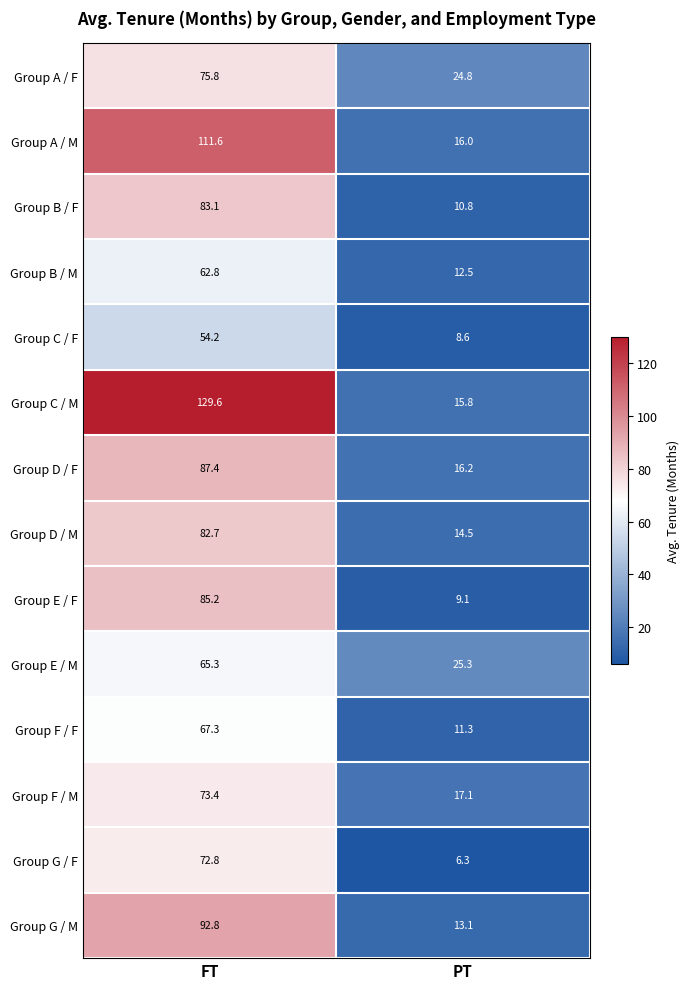

Which series has the widest spread of values?

Group C / M